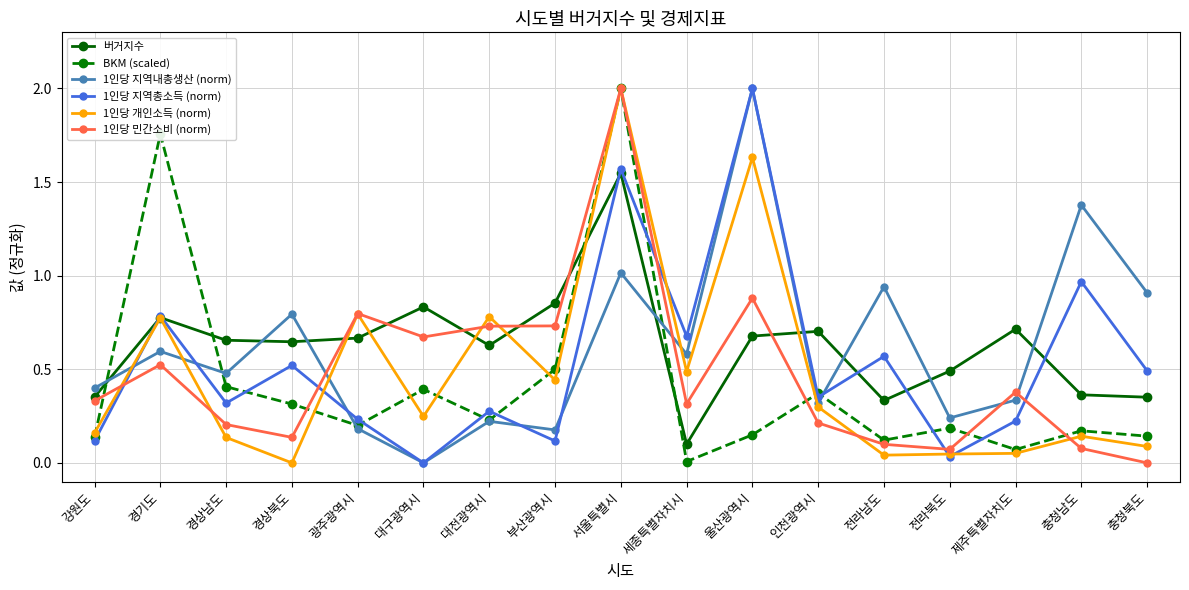

Which series changed the most between 강원도 and 인천광역시?

버거지수